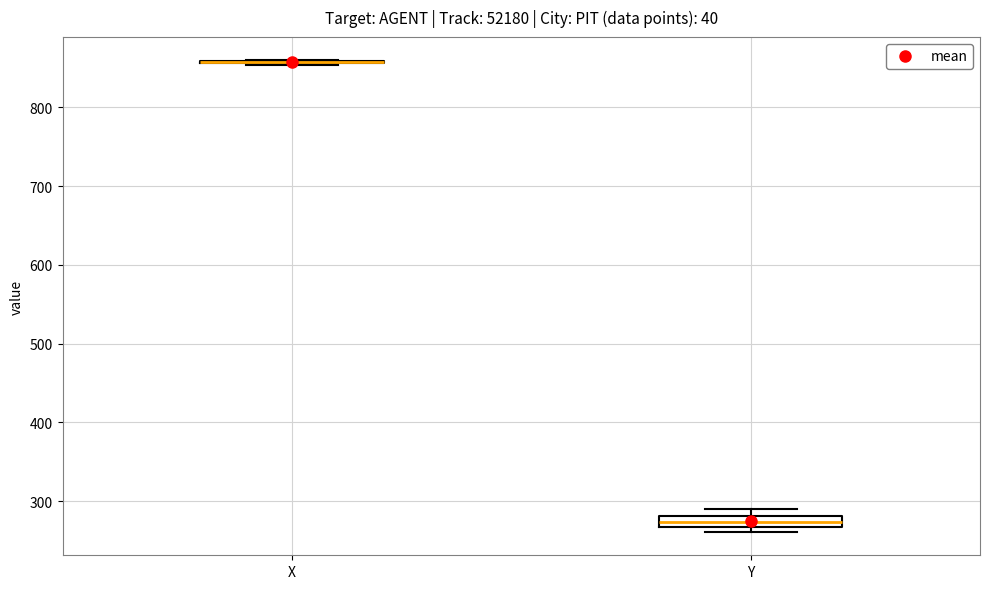

Comparing the boxes themselves (not the whiskers), which one is the tallest?

Y